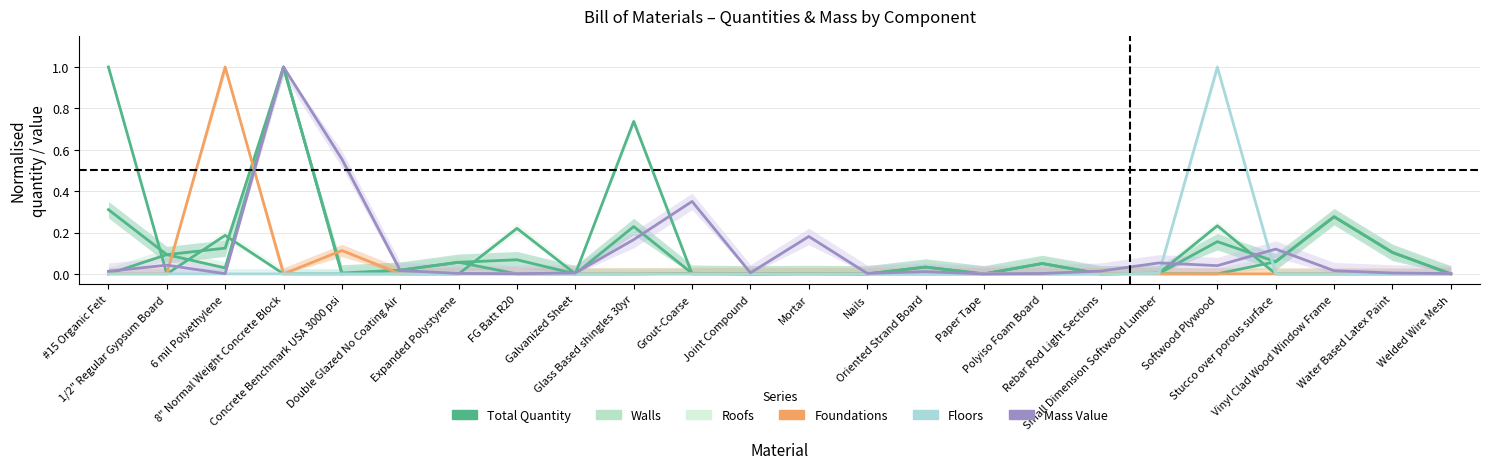

The Foundations series shows 0.0 at Double Glazed No Coating Air. True or false?

True